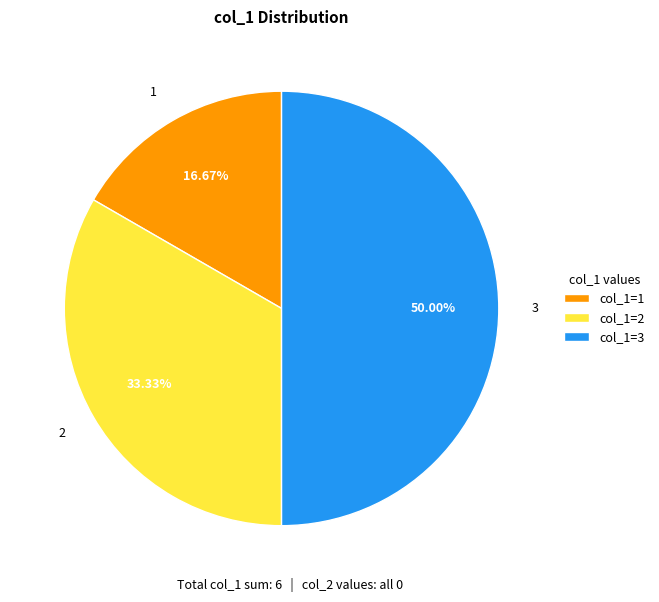

How many segments does this pie chart have?

3